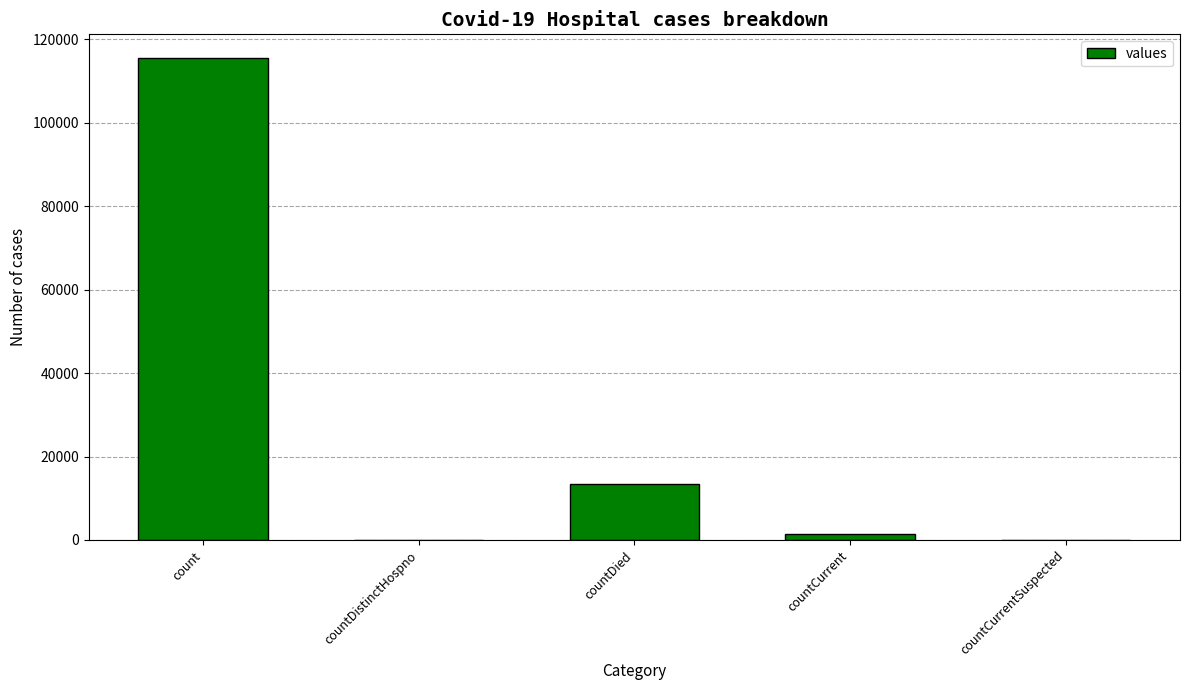

The value at count is 115379. True or false?

True